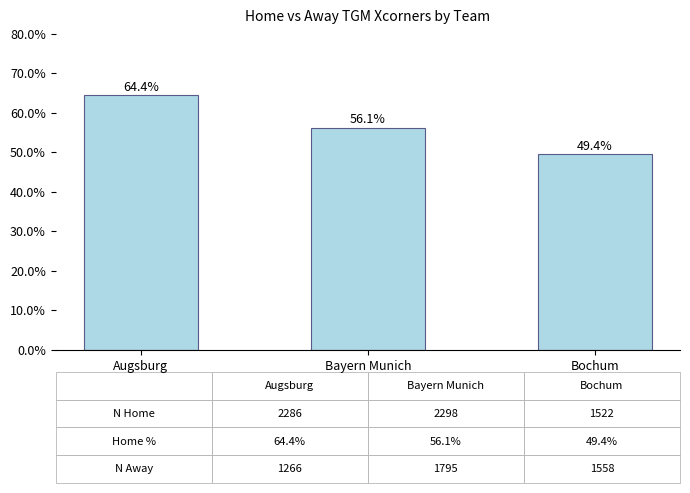

What is the smallest value displayed?

49.4